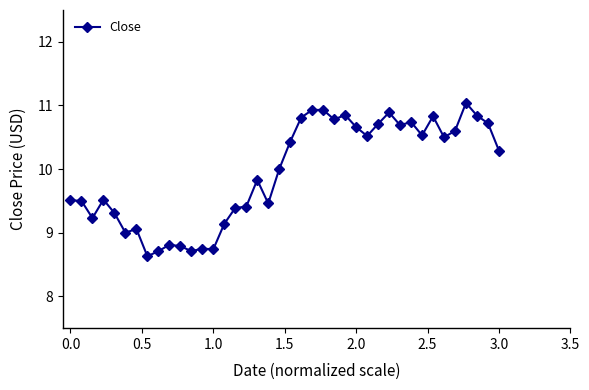

What is the greatest value displayed?

11.0